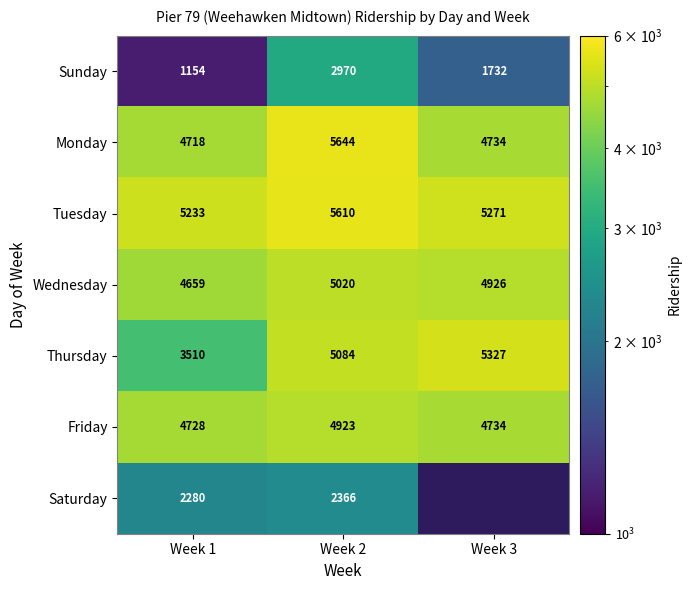

What is the average value of the Friday series?

4795